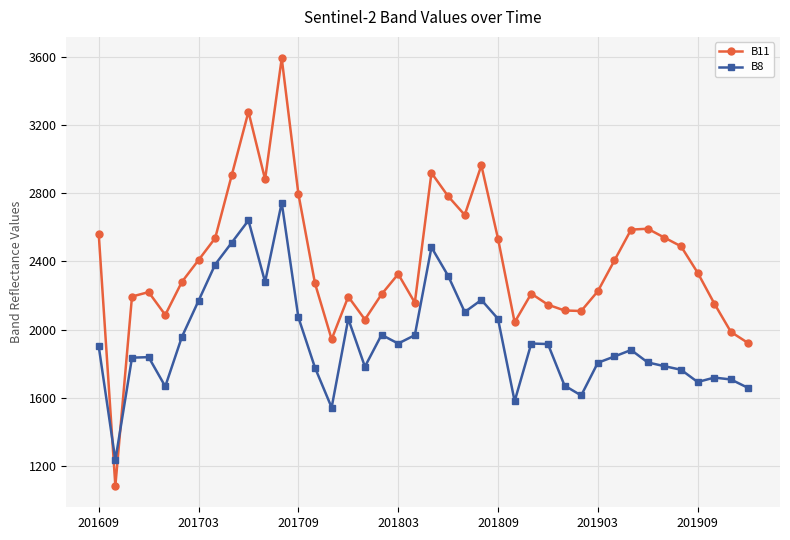

What is the lowest value of the B8 series?

1233